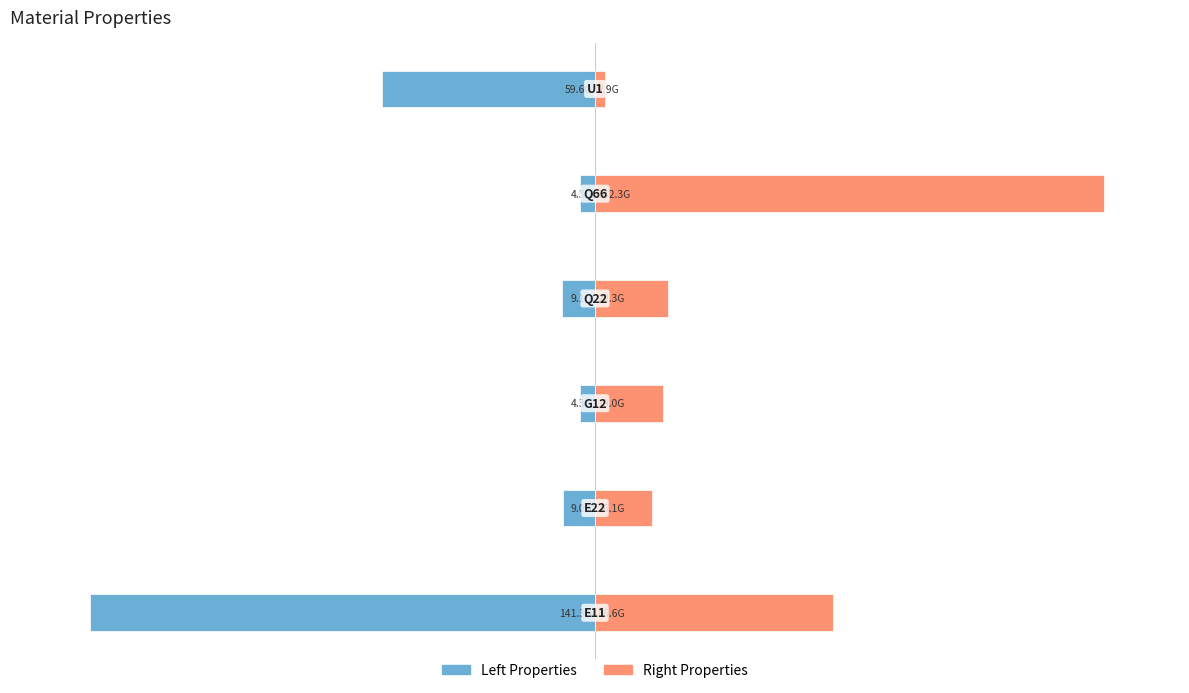

Which has a higher value, 4 or 0?

4